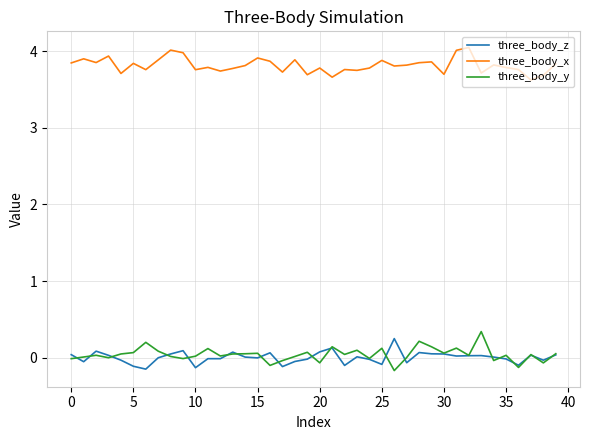

List the series in order of their peak value, lowest first.

three_body_z, three_body_y, three_body_x